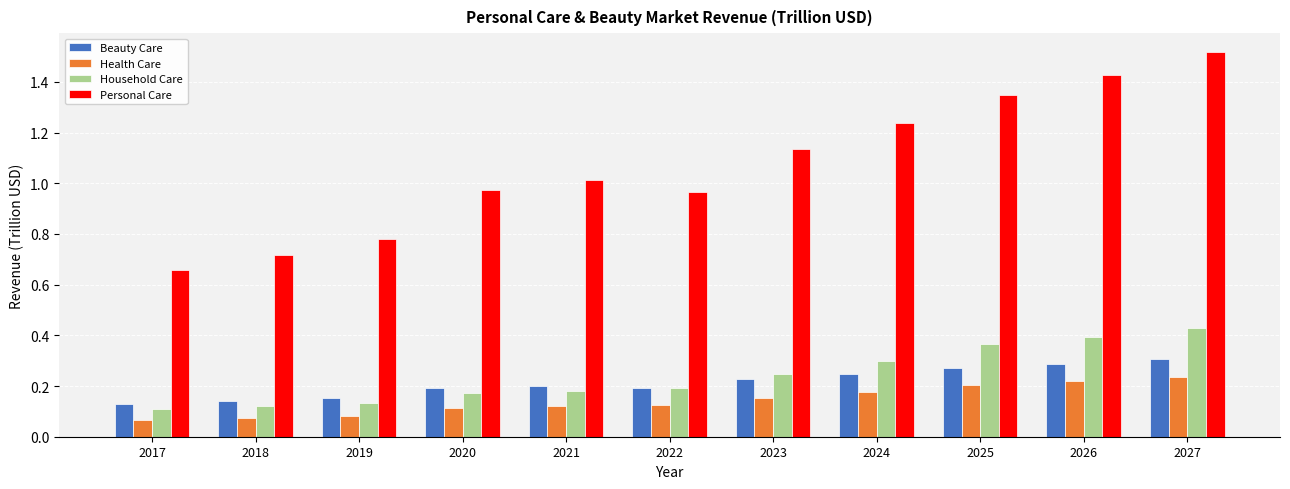

At which category does the chart reach its peak across all series?

2027